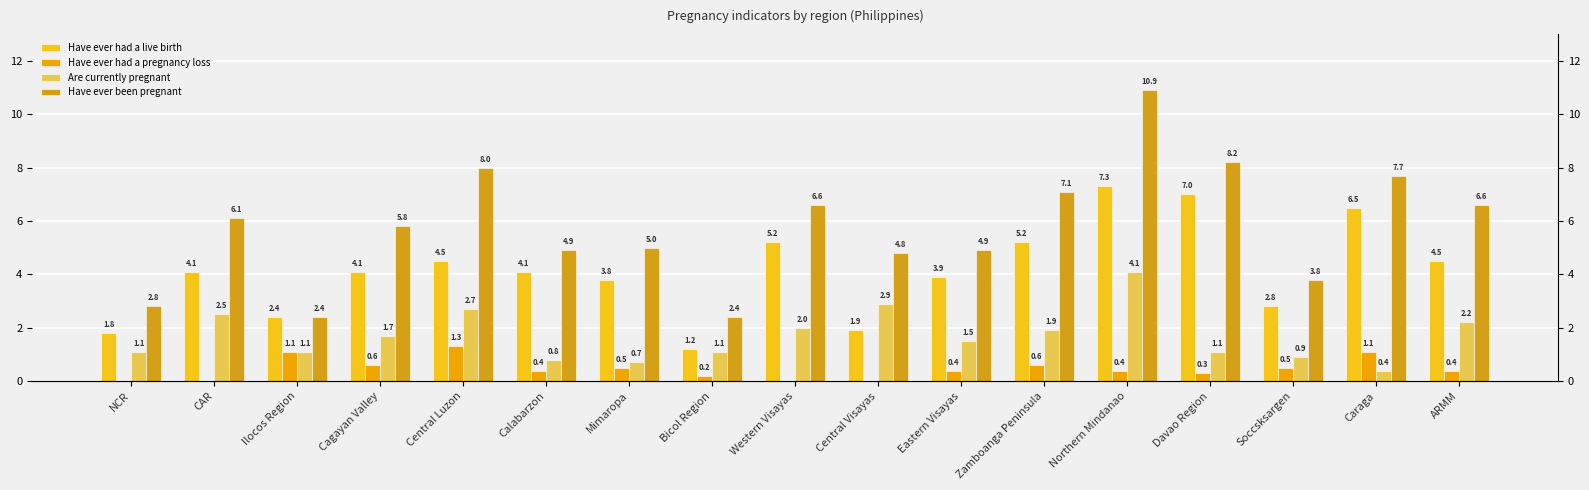

How many groups of bars are there?

17